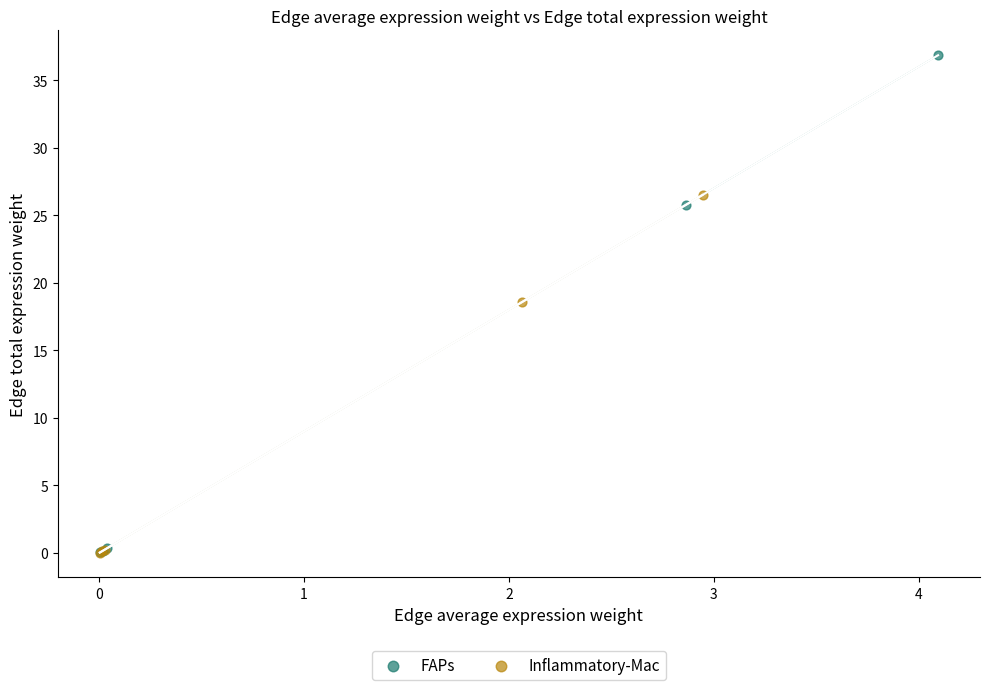

Which series reaches the maximum Y coordinate?

FAPs